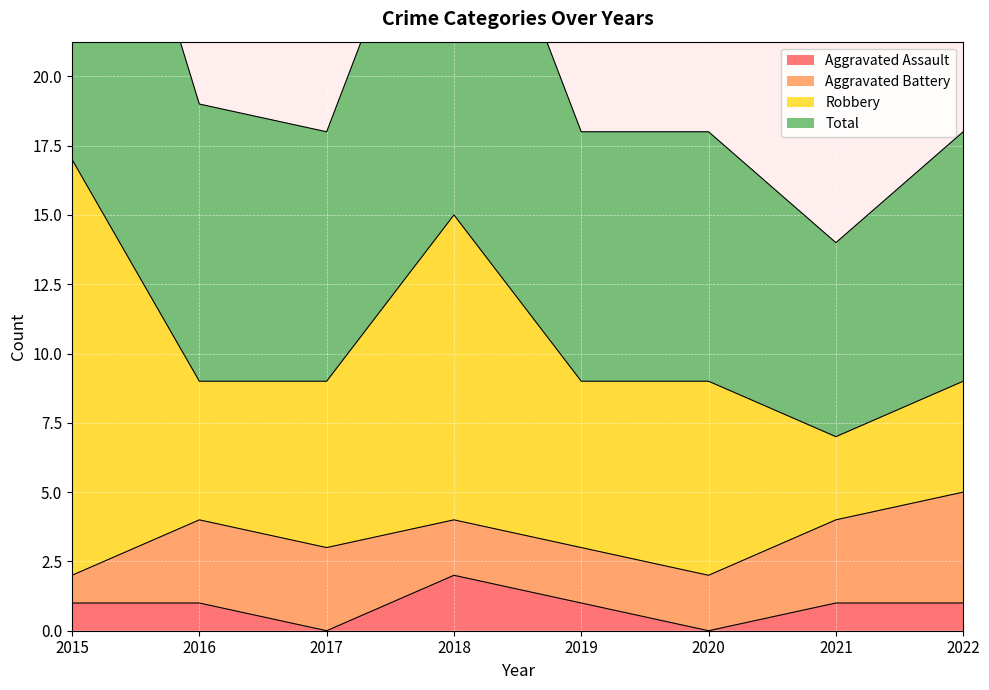

Between 2021 and 2015, which is larger?

2021